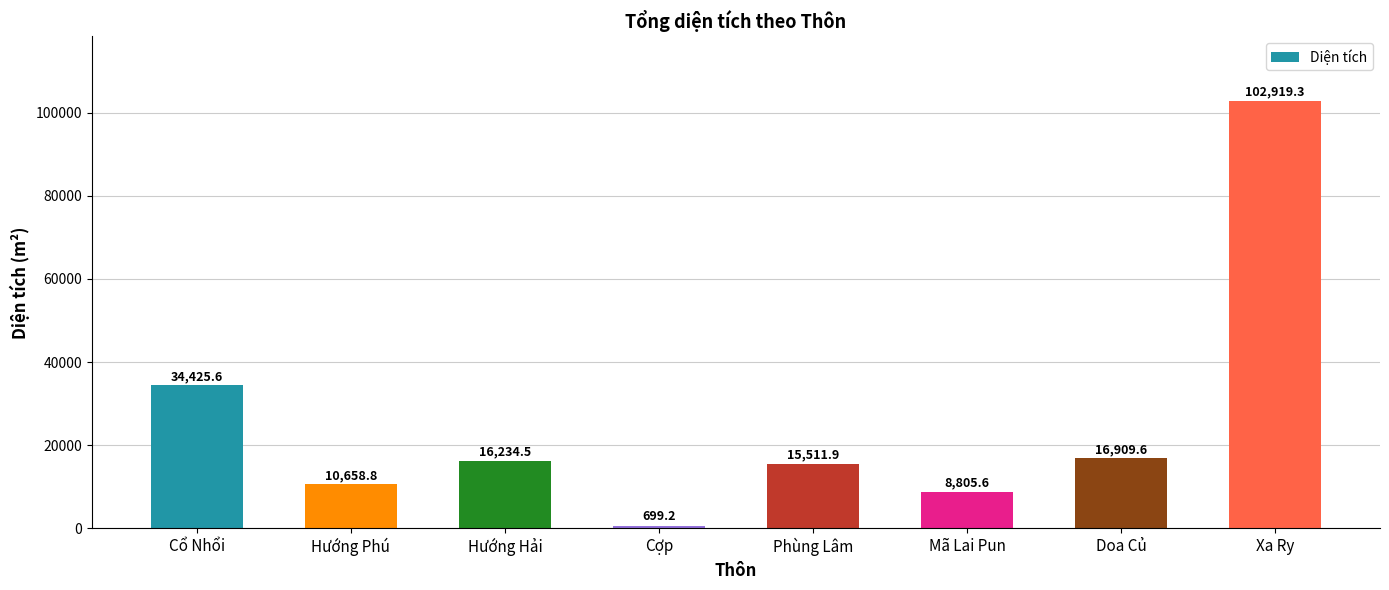

Reading left to right, transcribe all the data shown in this chart.

34425.6	10658.8	16234.5	699.2	15511.9	8805.6	16909.6	102919.3